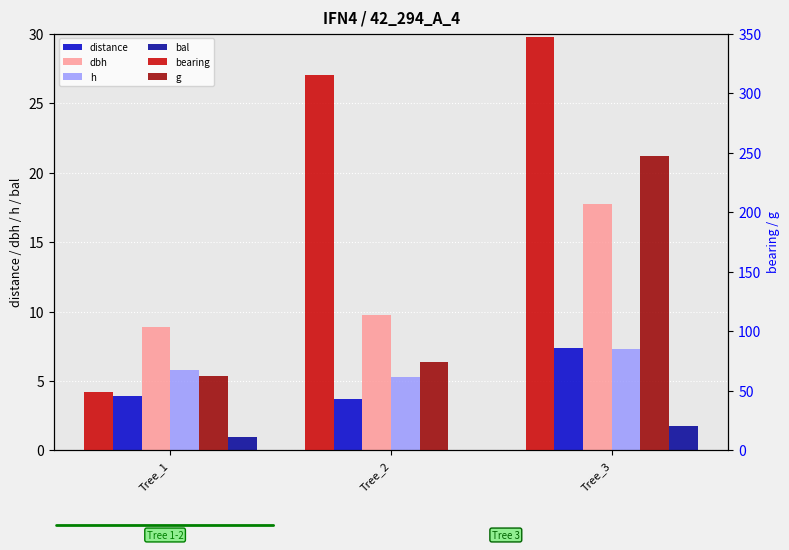

Which series has the largest total across all categories?

bearing